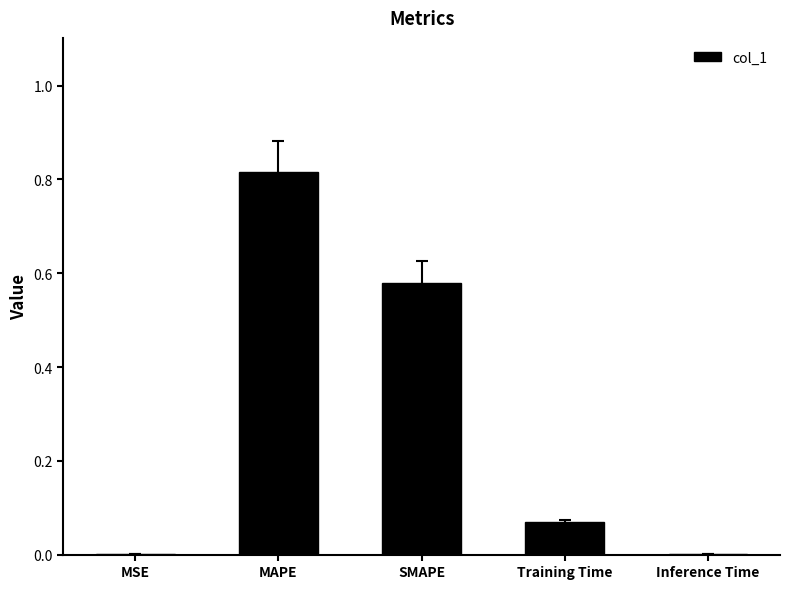

The chart shows a value of 0.0 at MSE. True or false?

True